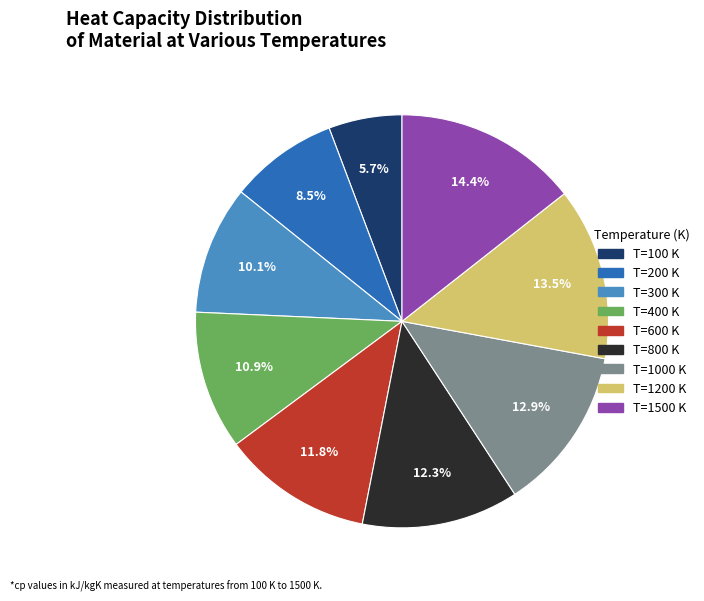

Is there a majority slice in this chart?

No